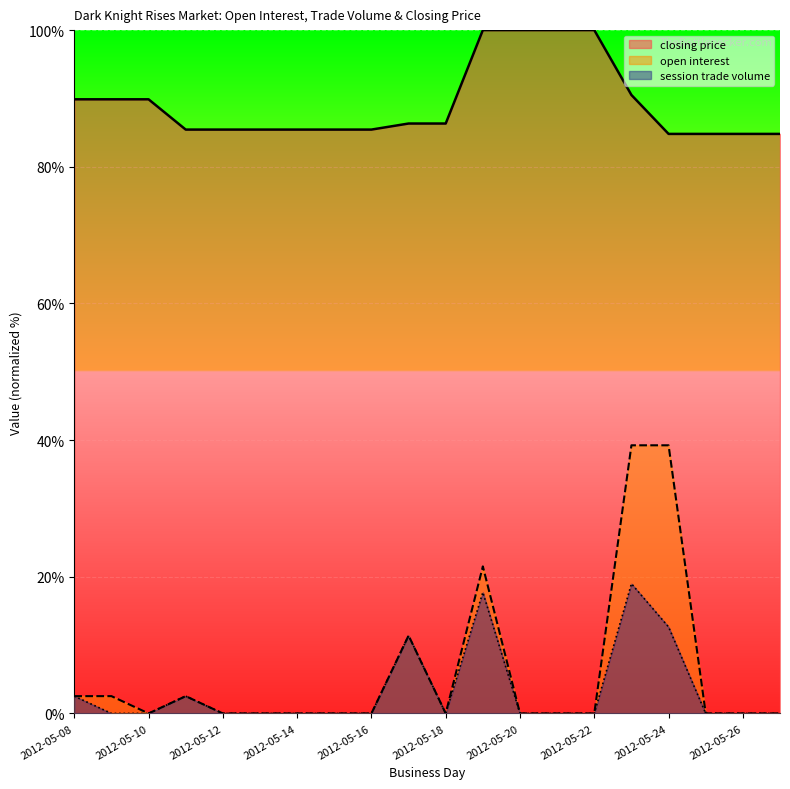

Is the value of closing price at 2012-05-26 greater than the value of session trade volume at 2012-05-10?

Yes